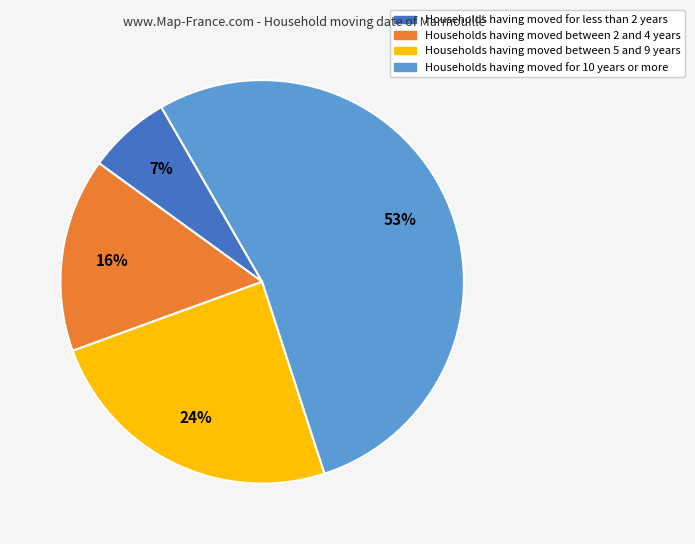

To the nearest percent, what is the average slice percentage?

25%